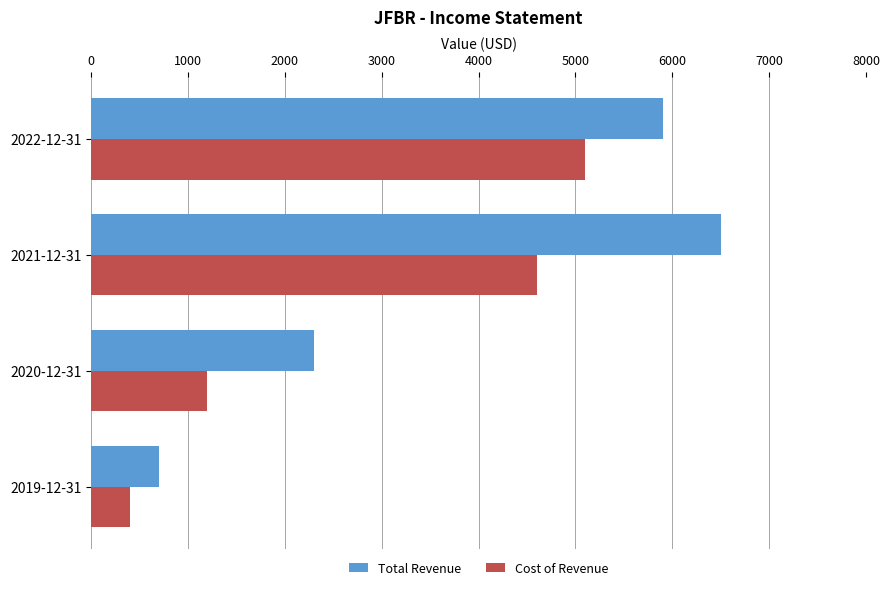

The value of Total Revenue at 2021-12-31 is 2653. True or false?

False